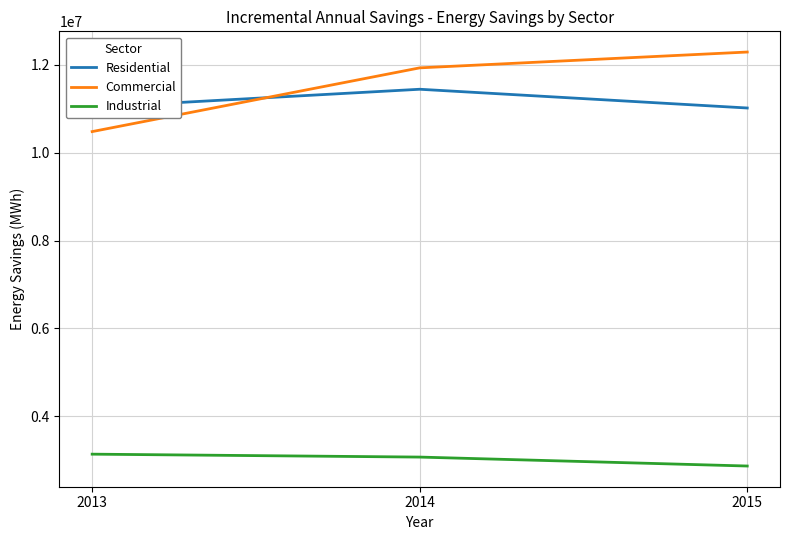

Rank the series by their maximum value, from highest to lowest.

Commercial, Residential, Industrial